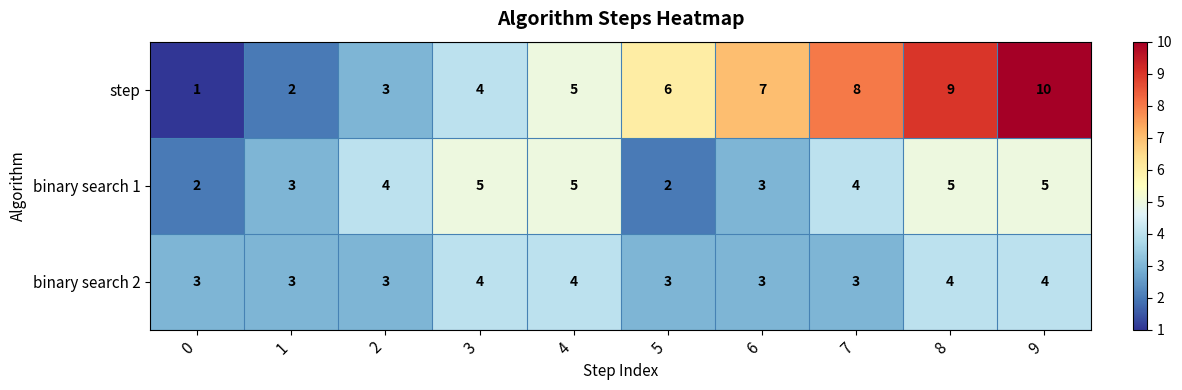

At which category is the sum across all series the highest?

9